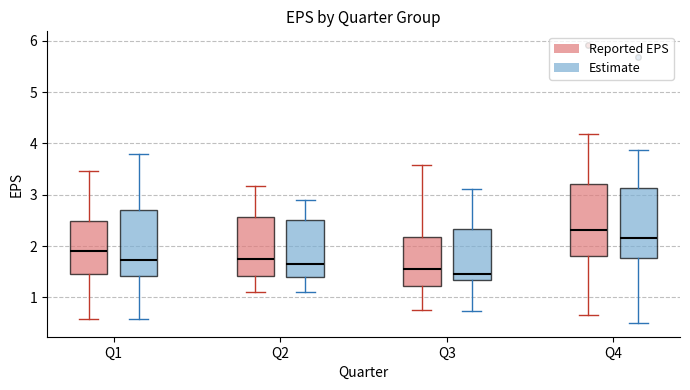

Reading left to right, read every box against the y-axis: the position of its median line, the range the box covers, and the ends of its whiskers. The values are not printed on the chart, so give them approximately, as read against the axis.

Q1 (Reported EPS): median 1.9, box 1.5 to 2.5, whiskers 0.6 to 3.5
Q1 (Estimate): median 1.7, box 1.4 to 2.7, whiskers 0.6 to 3.8
Q2 (Reported EPS): median 1.8, box 1.4 to 2.6, whiskers 1.1 to 3.2
Q2 (Estimate): median 1.6, box 1.4 to 2.5, whiskers 1.1 to 2.9
Q3 (Reported EPS): median 1.6, box 1.2 to 2.2, whiskers 0.8 to 3.6
Q3 (Estimate): median 1.5, box 1.3 to 2.3, whiskers 0.7 to 3.1
Q4 (Reported EPS): median 2.3, box 1.8 to 3.2, whiskers 0.7 to 4.2
Q4 (Estimate): median 2.2, box 1.8 to 3.1, whiskers 0.5 to 3.9